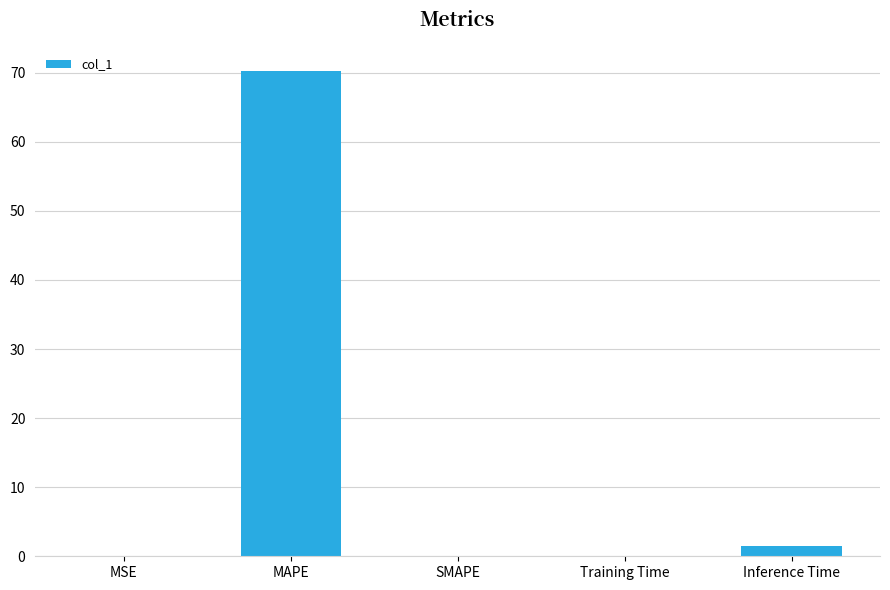

What is the change in value from MSE to MAPE?

+70.1